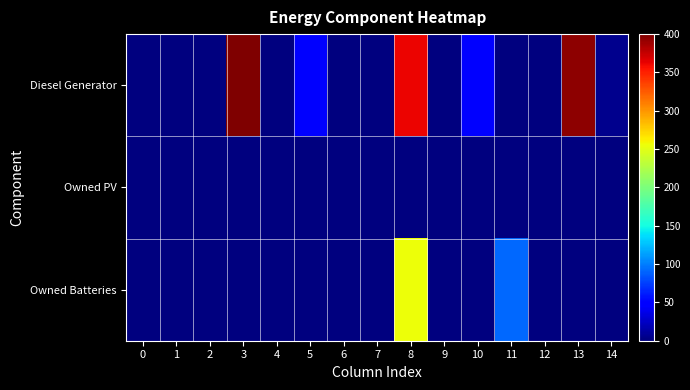

Which series has the largest range (max minus min)?

Diesel Generator